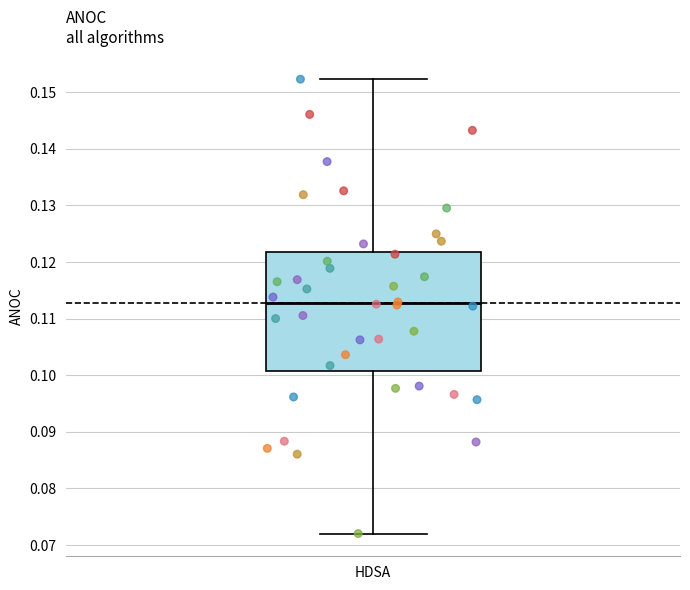

Read this box plot against the y-axis: the position of the median line, the range covered by the box, and the ends of both whiskers. The values are not printed on the chart, so give them approximately, as read against the axis.

median 0.113, box 0.101 to 0.122, whiskers 0.072 to 0.152